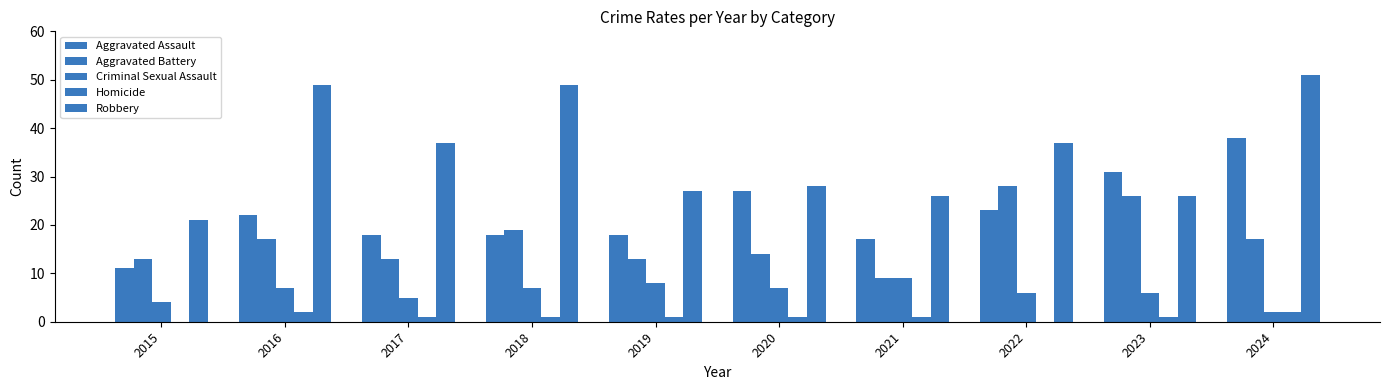

Rank the categories by Robbery value from highest to lowest.

2024, 2016, 2018, 2017, 2022, 2020, 2019, 2021, 2023, 2015